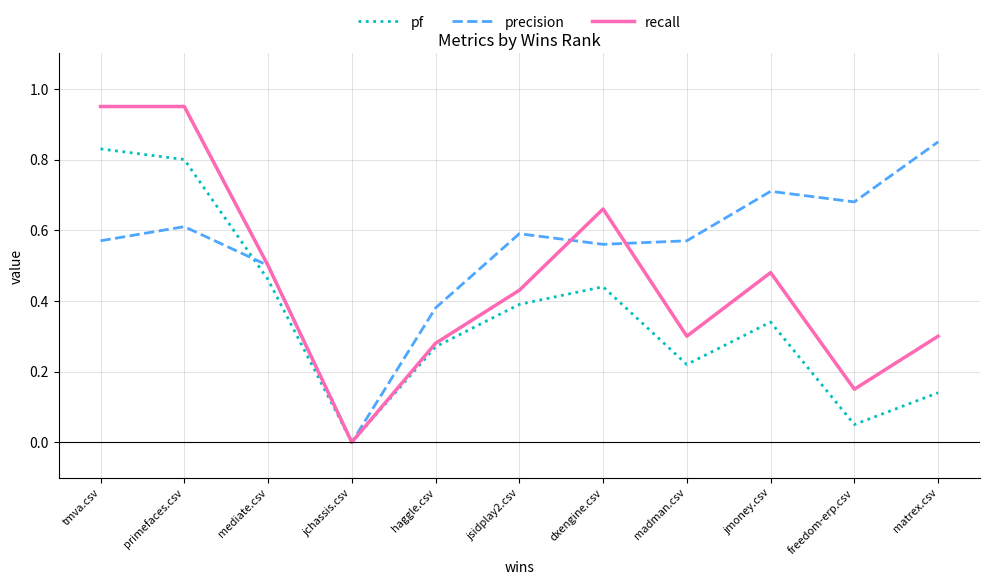

Rank the series by their average value, from highest to lowest.

precision, recall, pf